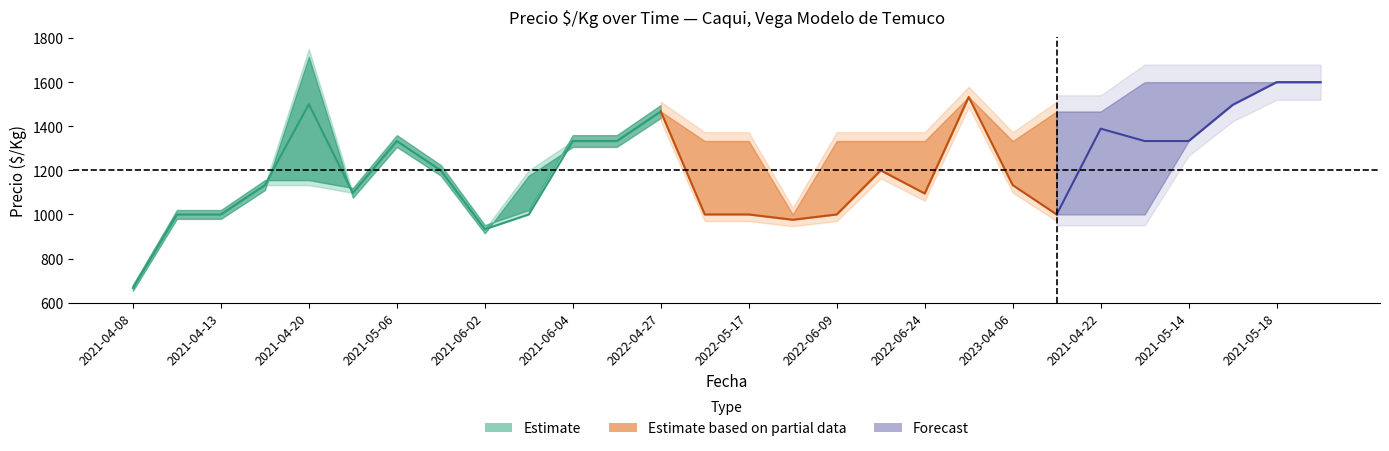

How many interior local peaks does the Precio_max series have?

4